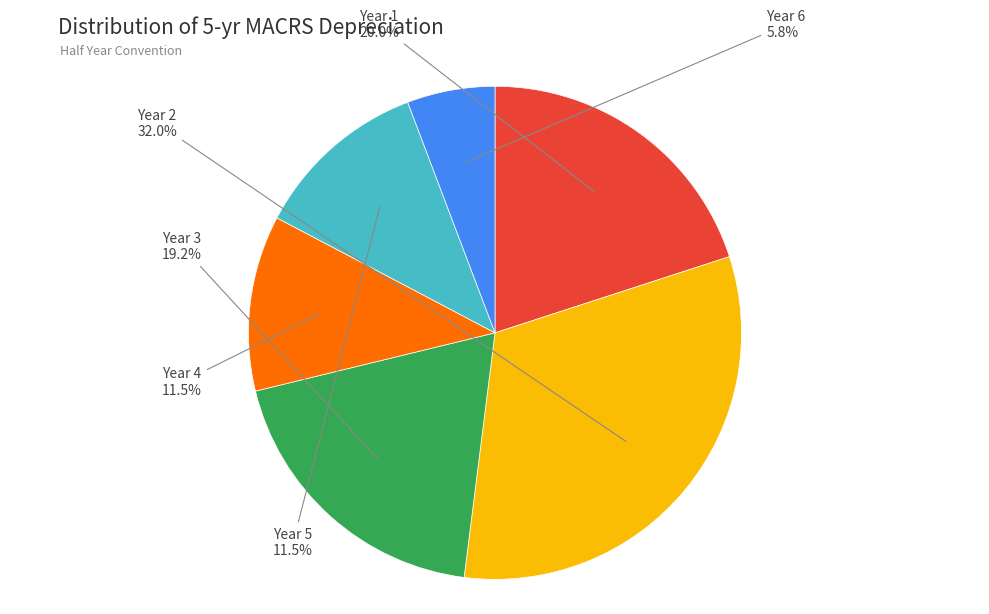

Is there a majority slice in this chart?

No